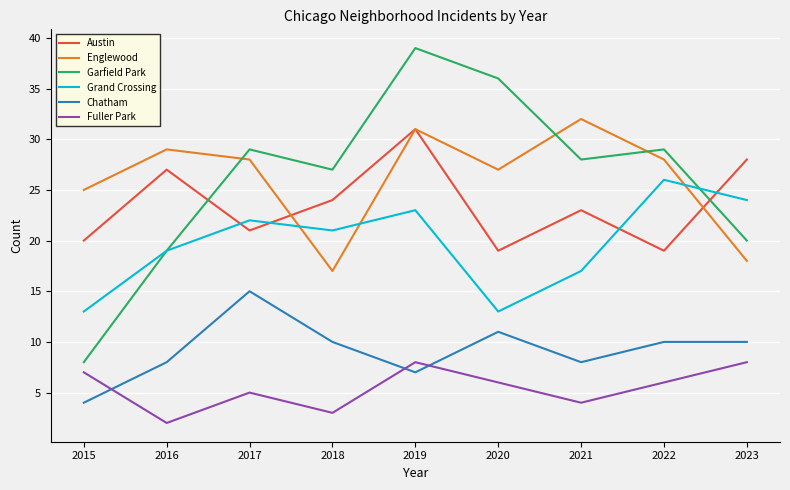

What value does the Grand Crossing series have at 2021?

17